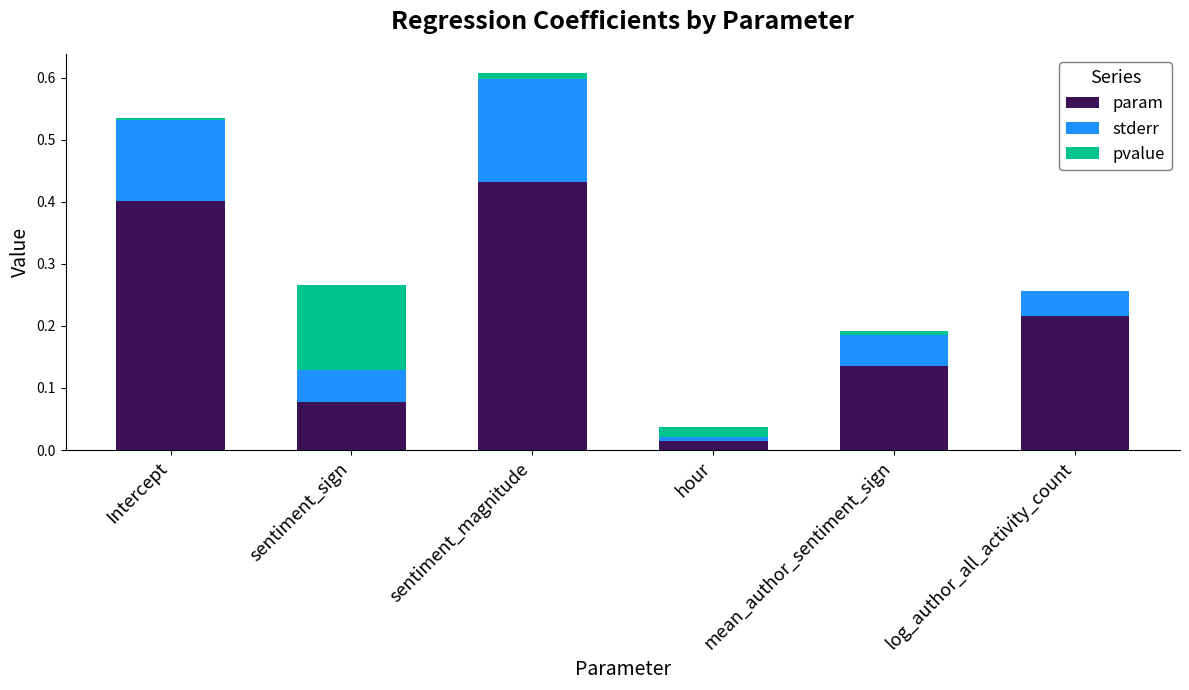

How many distinct data groups are displayed?

3